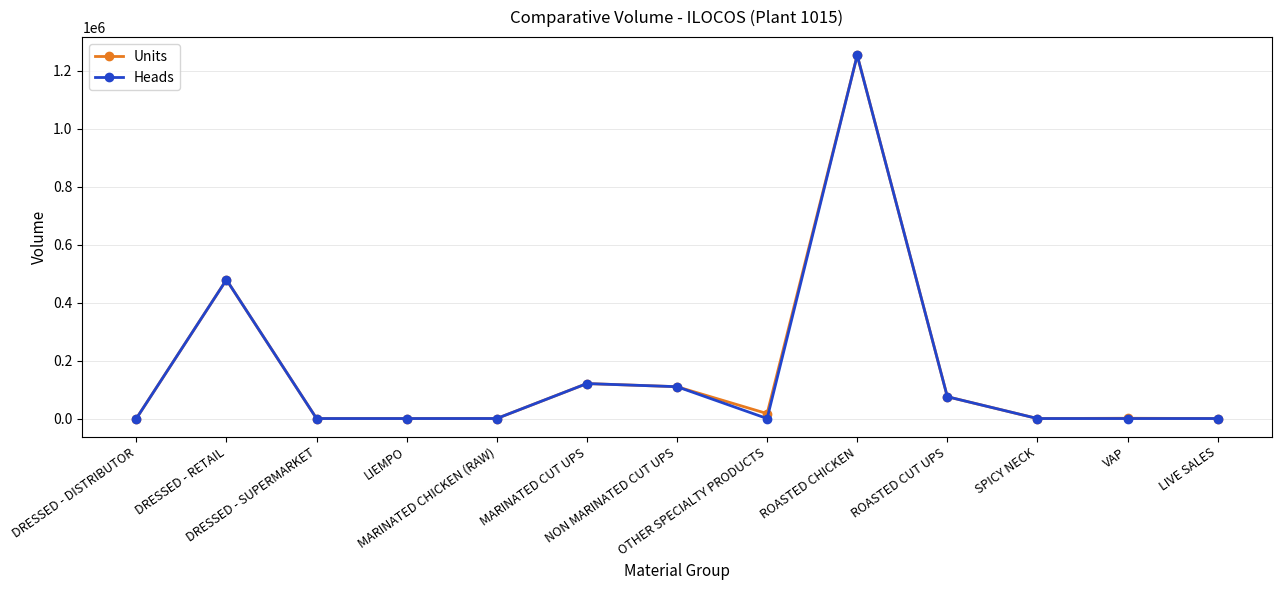

True or false: Units has more than 2 interior local peaks.

True